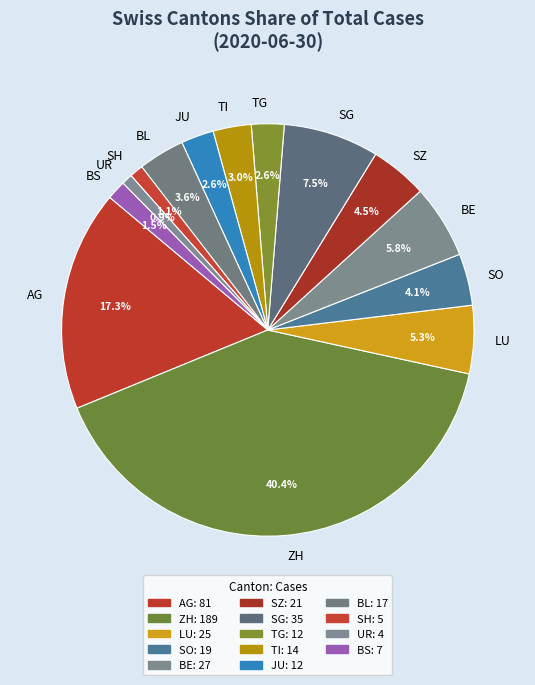

What percentage do JU and LU together represent?

7.9%